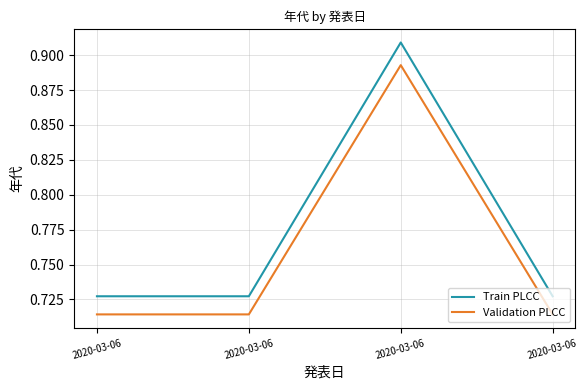

Reading left to right, list all the values displayed in this chart.

Train PLCC: 2020-03-06=0.7	2020-03-06=0.7	2020-03-06=0.9	2020-03-06=0.7
Validation PLCC: 2020-03-06=0.7	2020-03-06=0.7	2020-03-06=0.9	2020-03-06=0.7